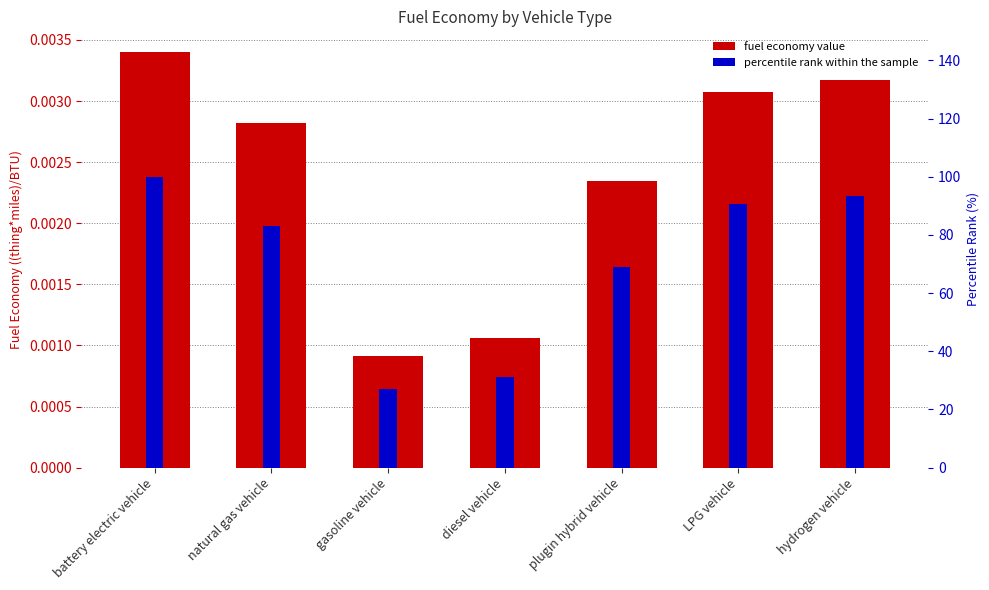

Where is fuel economy value nearest to the value 0?

gasoline vehicle